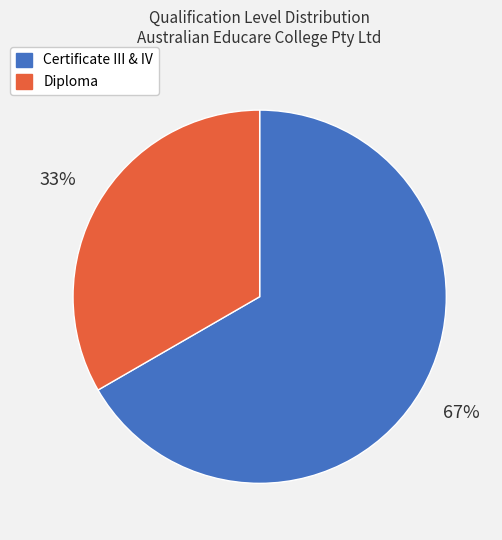

Is there a majority slice in this chart?

Yes